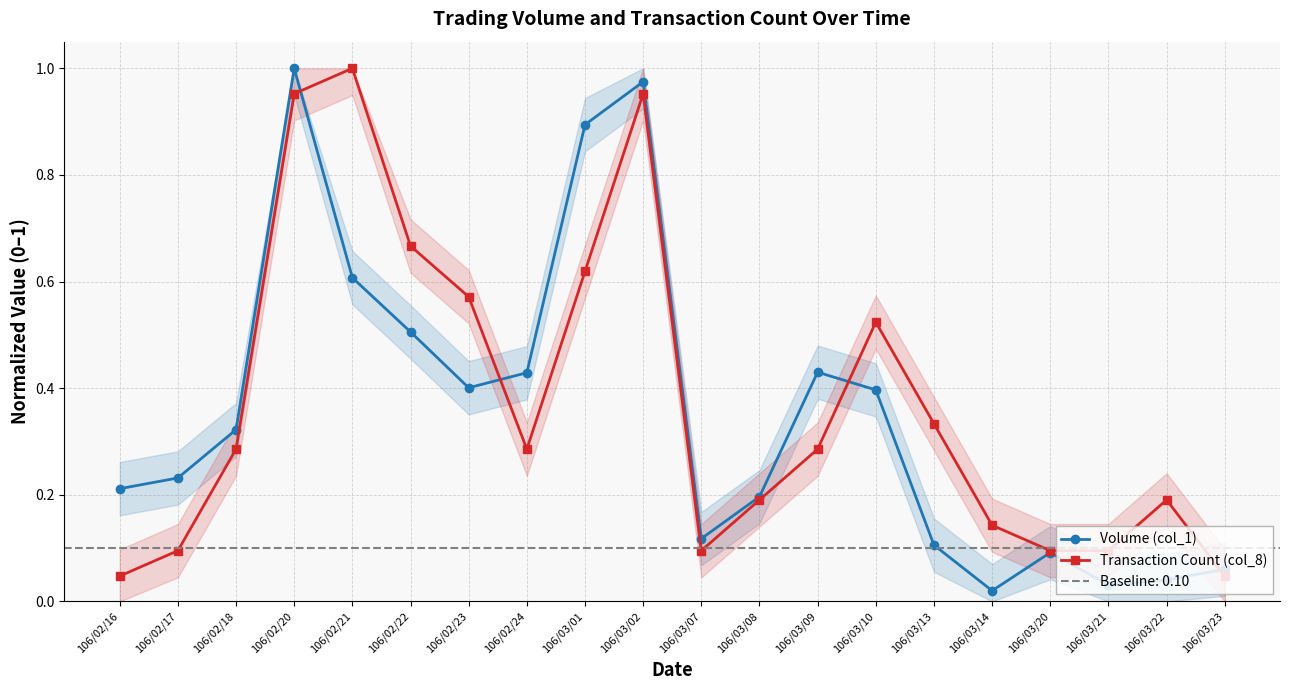

How many series are shown in this chart?

2